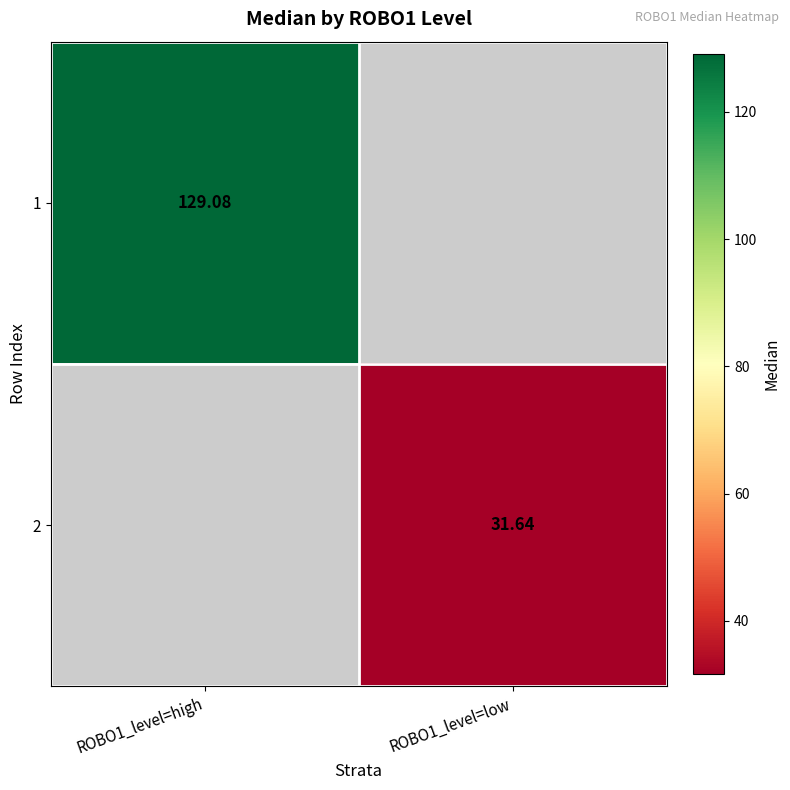

Which category has the highest value in the 2 series?

ROBO1_level=high